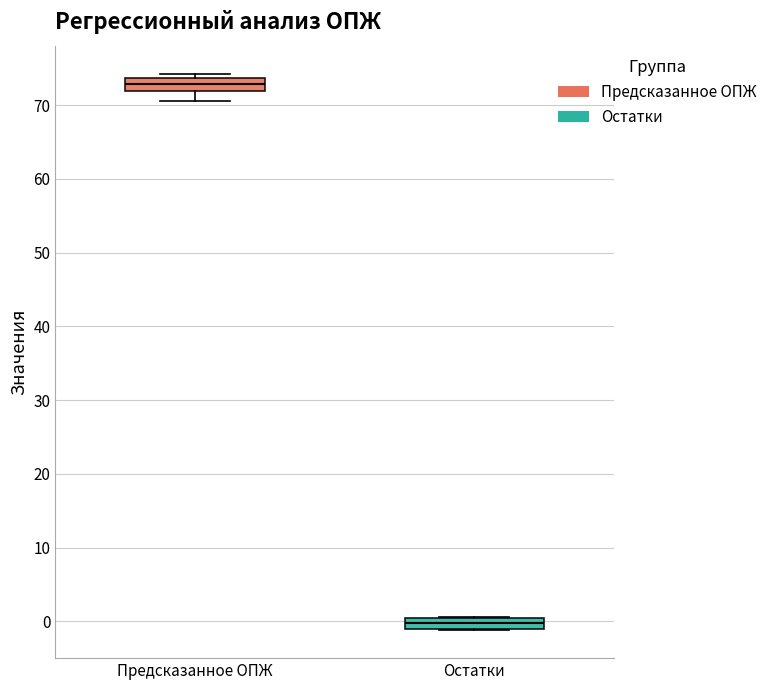

Where is the lower edge of the box for Предсказанное ОПЖ on the y-axis? The values are not printed on the chart, so give them approximately, as read against the axis.

72